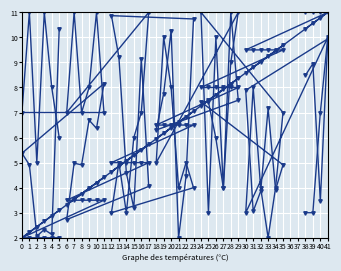

What is the total value across all series at 26?

31.7